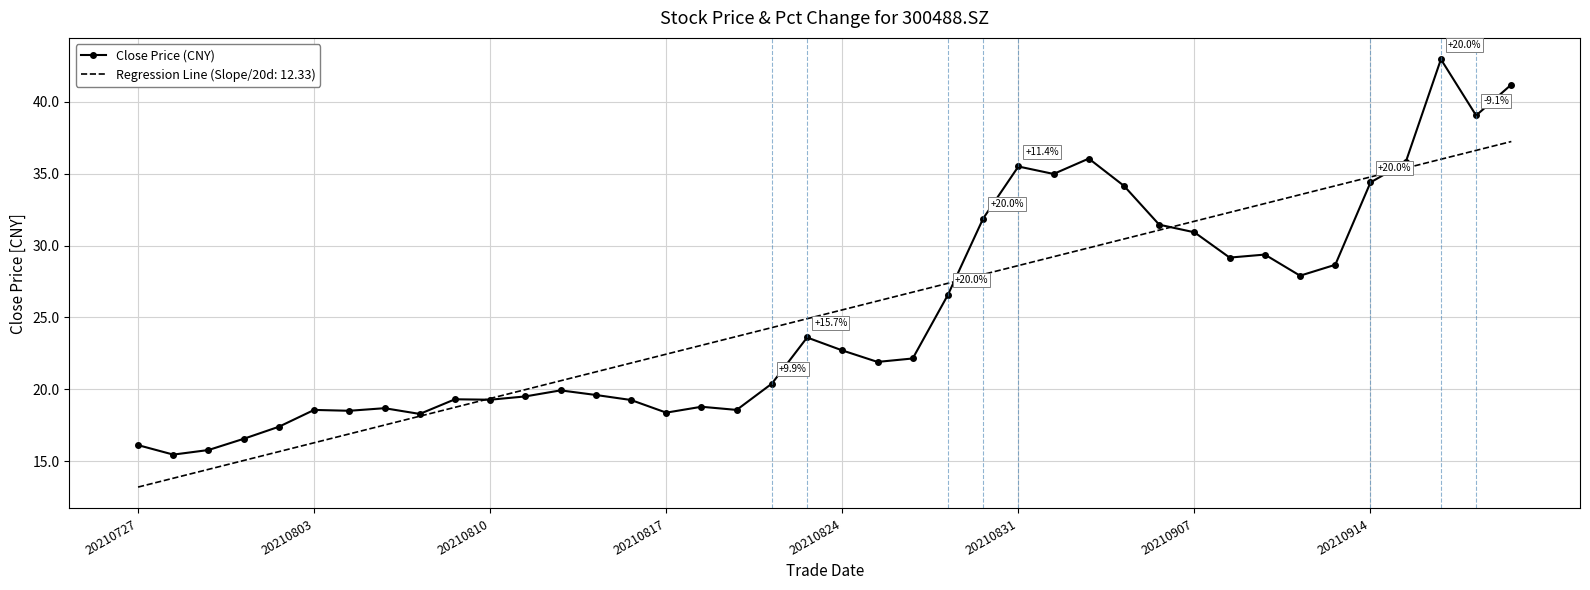

Rank the series by their maximum value, from lowest to highest.

Regression Line (Slope/20d: 12.33), Close Price (CNY)